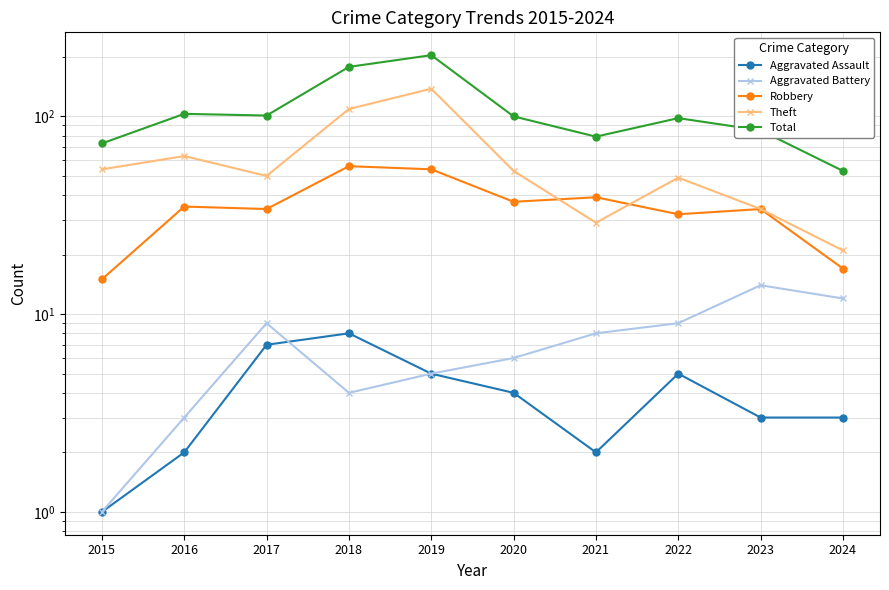

What is the total value across all series at 2019?

406